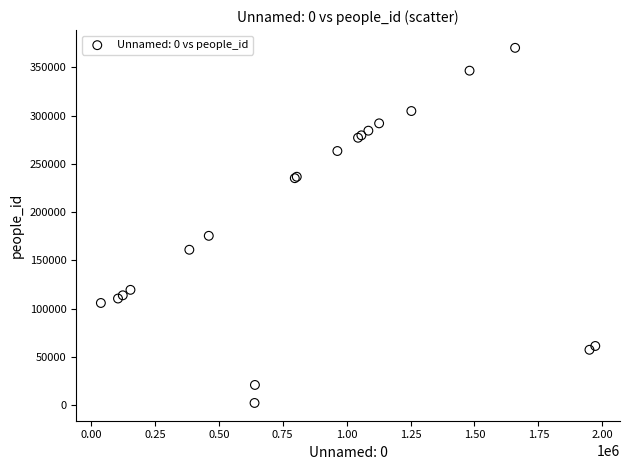

What Y value in the scatter plot is closest to 186171?

175363